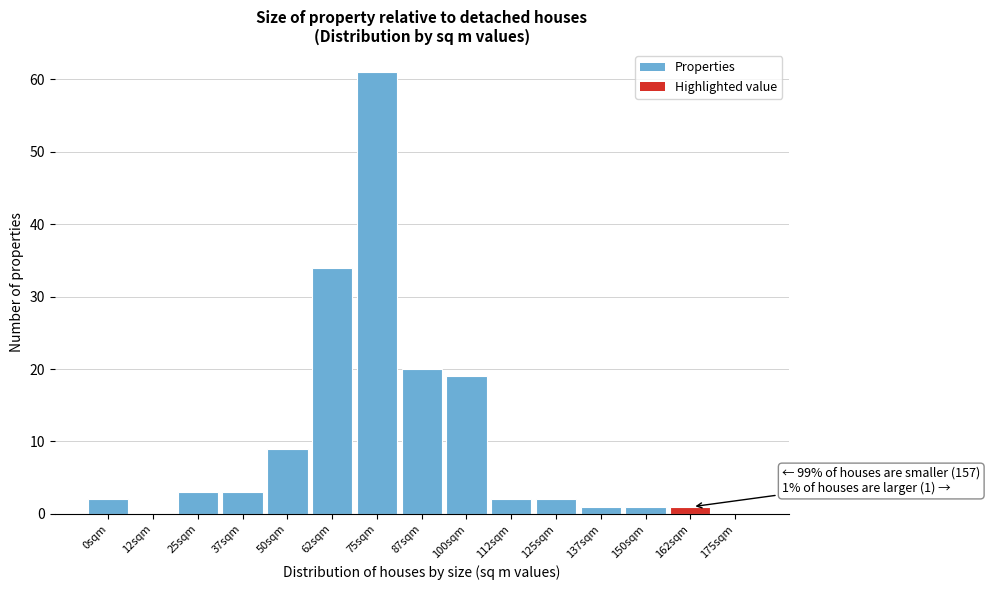

Reading right to left, list all the values displayed in this chart.

175sqm=0	162sqm=1	150sqm=1	137sqm=1	125sqm=2	112sqm=2	100sqm=19	87sqm=20	75sqm=61	62sqm=34	50sqm=9	37sqm=3	25sqm=3	12sqm=0	0sqm=2